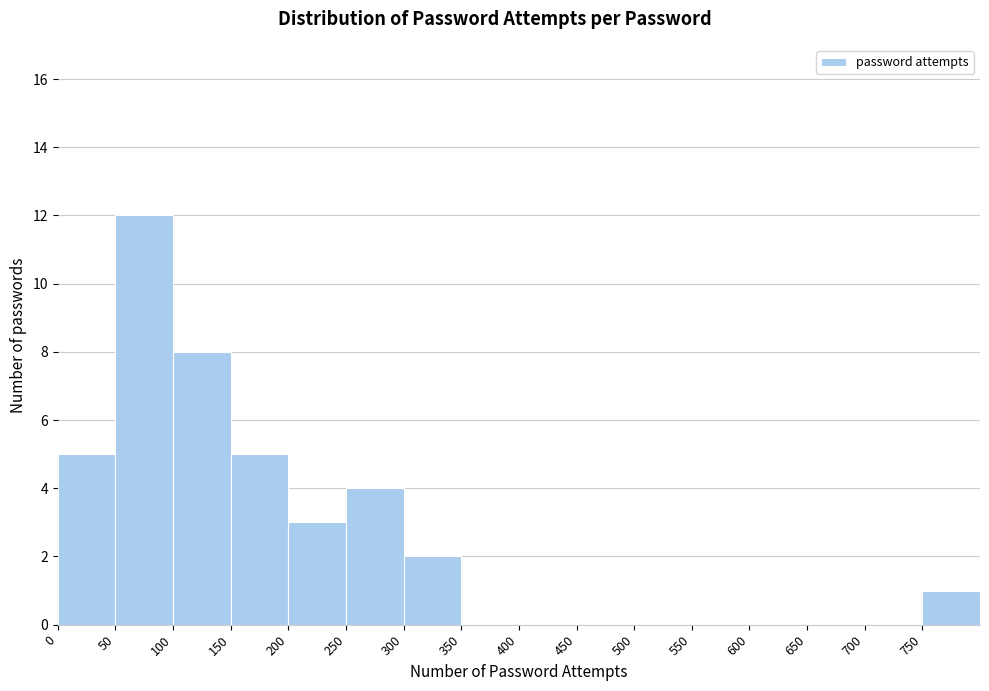

Which range on the x-axis has the tallest bar?

50 to 100